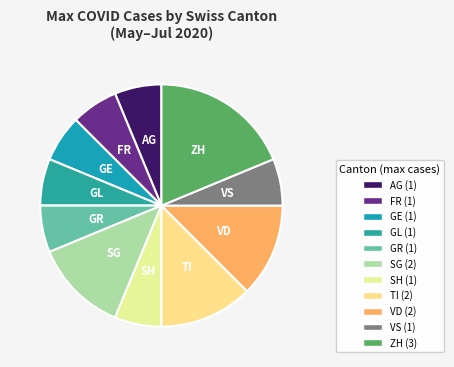

How many slices are in this pie chart?

11